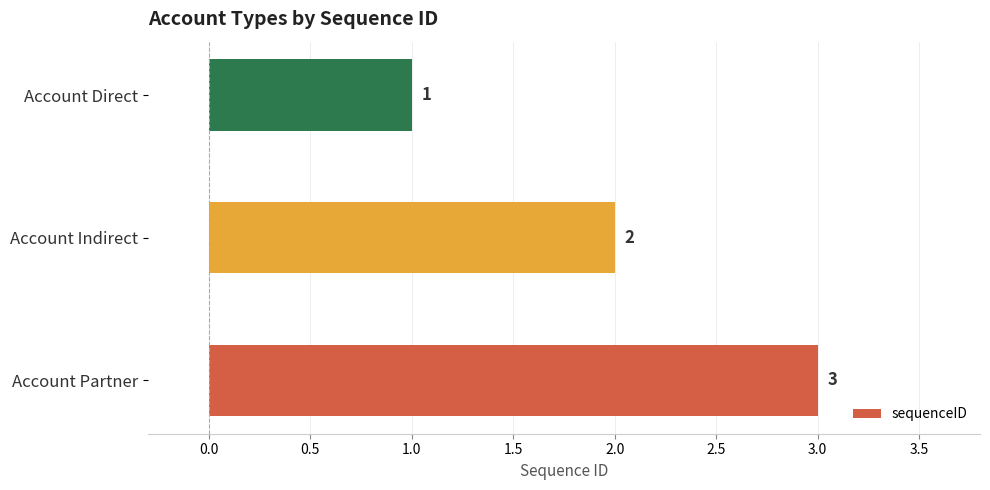

Rank the categories by value from lowest to highest.

Account Direct, Account Indirect, Account Partner